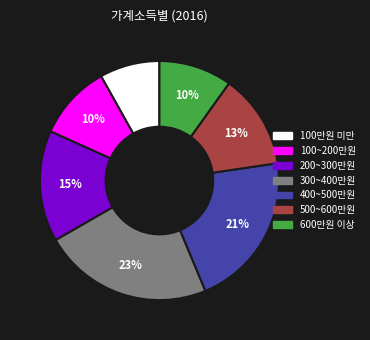

Count the number of slices in the pie.

7